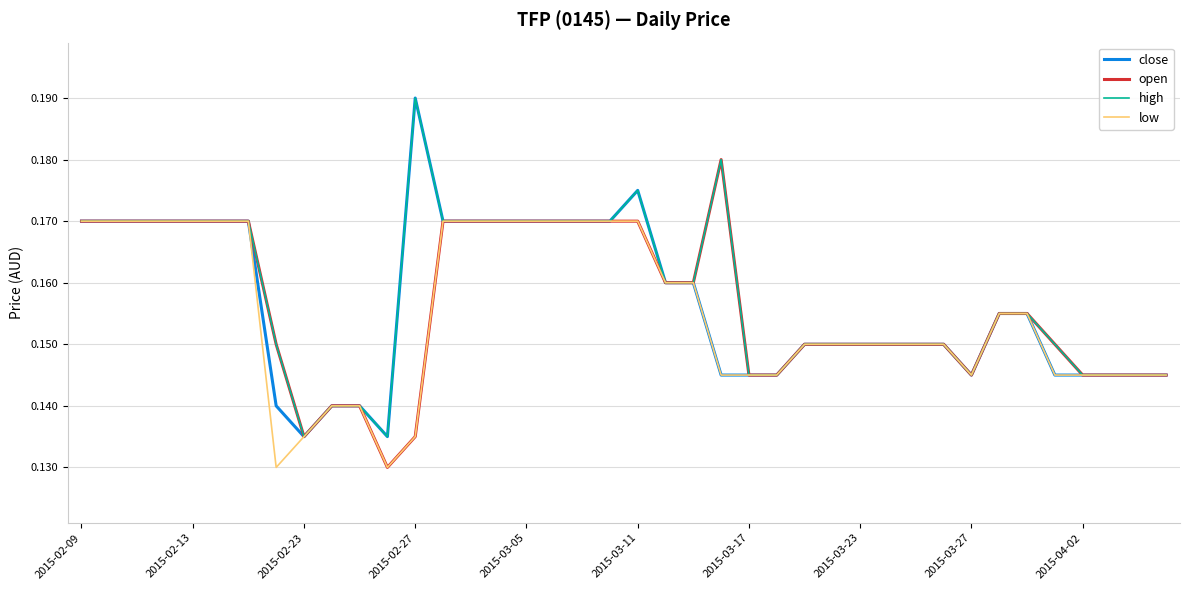

Is it true that high equals 0.1 at 2015-02-13?

False